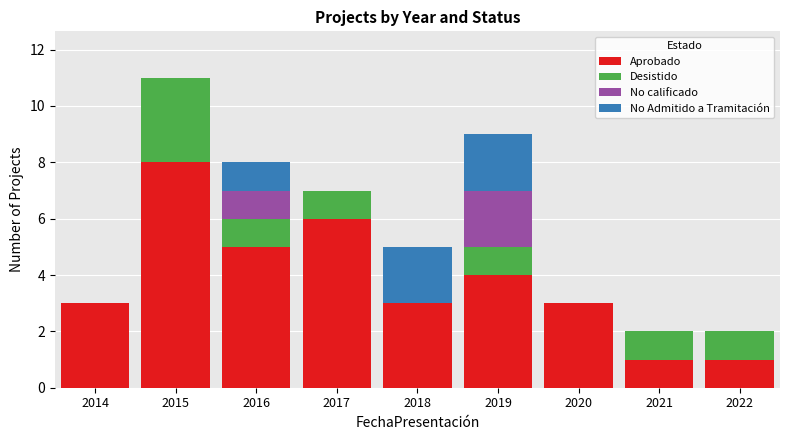

Read the Aprobado value at 2020.

3